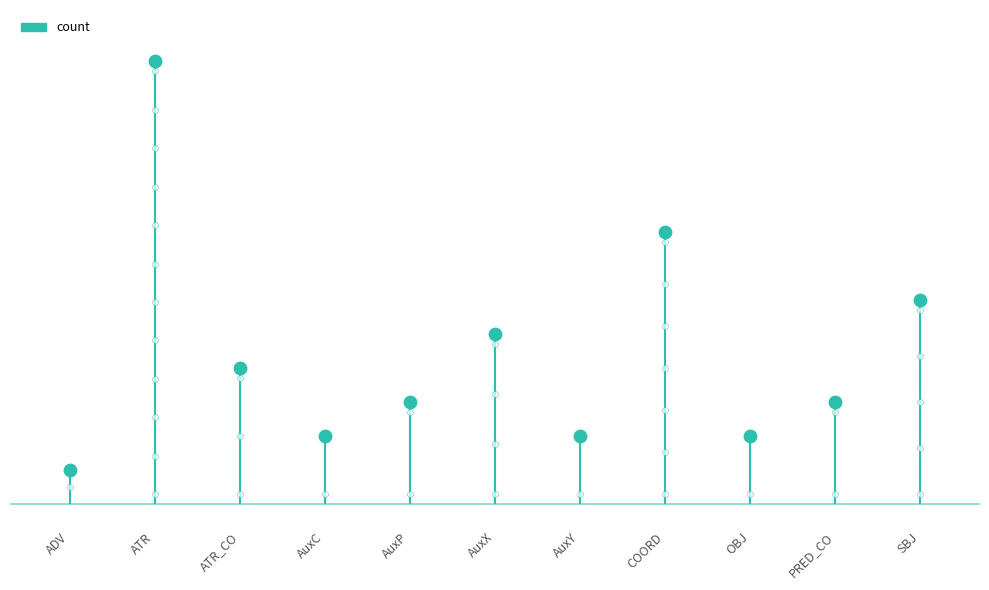

What is the change in value from AuxY to SBJ?

+4